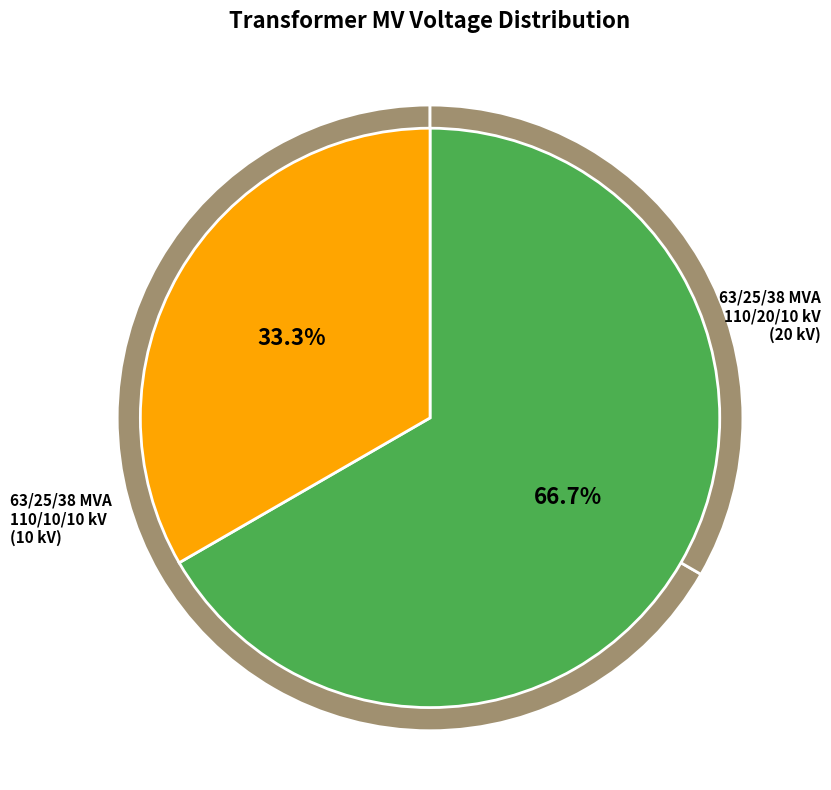

Count the number of slices in the pie.

2